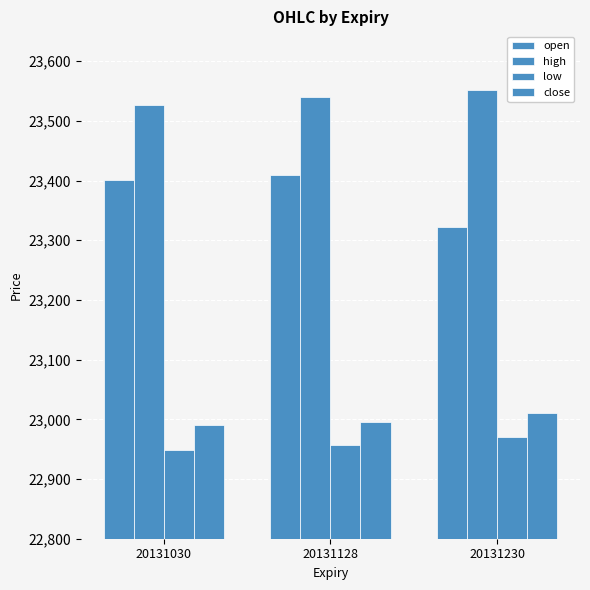

At which category is the sum across all series the highest?

20131128